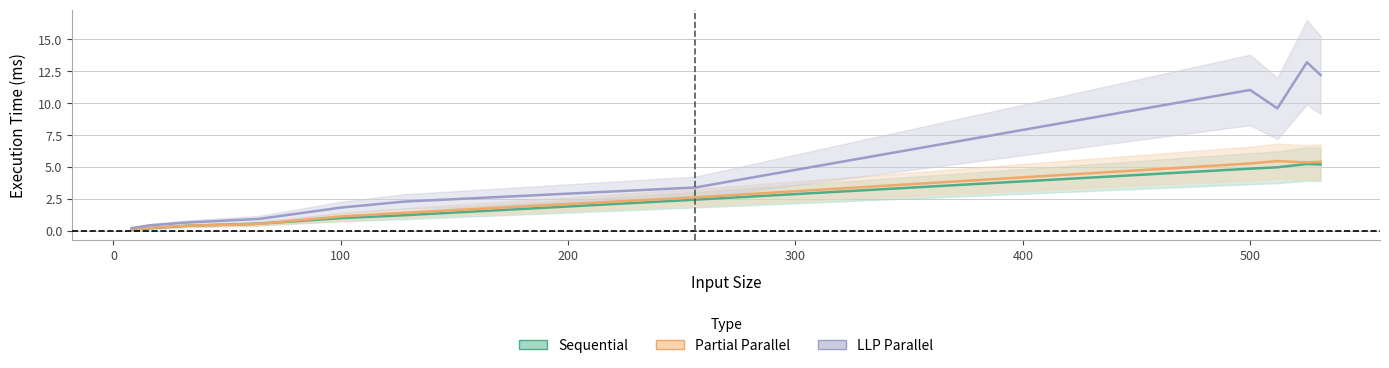

Reading left to right, extract all data points from this chart.

Sequential: 0.1	0.1	0.2	0.4	0.6	1.0	1.2	2.4	4.9	5.0	5.2	5.2
Partial Parallel: 0.1	0.2	0.2	0.4	0.5	1.1	1.4	2.6	5.3	5.5	5.4	5.4
LLP Parallel: 0.2	0.3	0.4	0.7	0.9	1.8	2.3	3.4	11.0	9.6	13.2	12.2